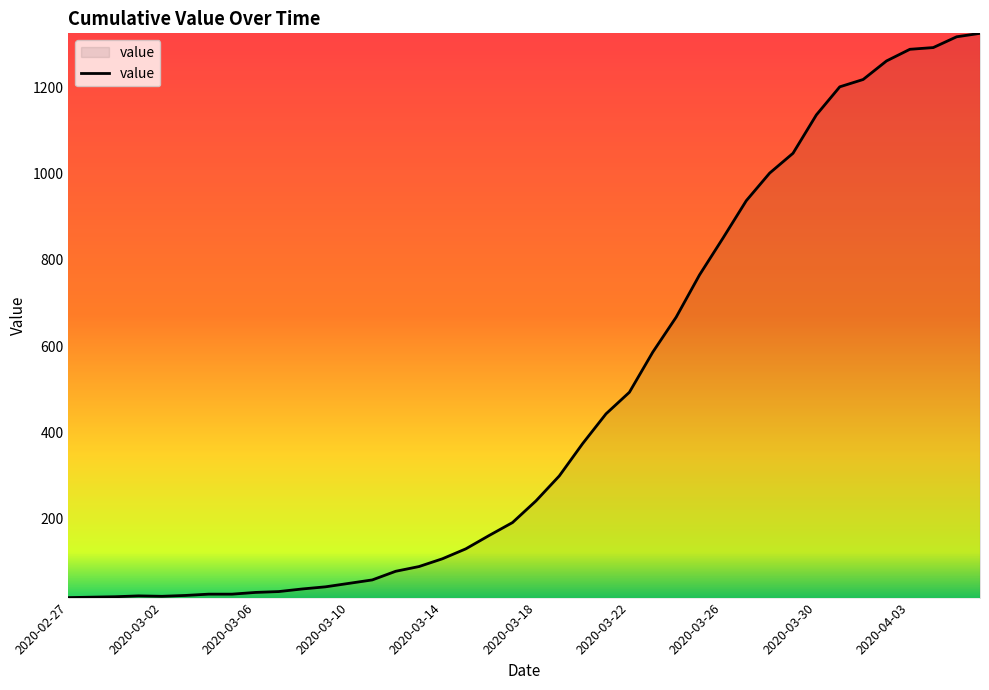

What is the difference between the maximum and minimum values?

1308